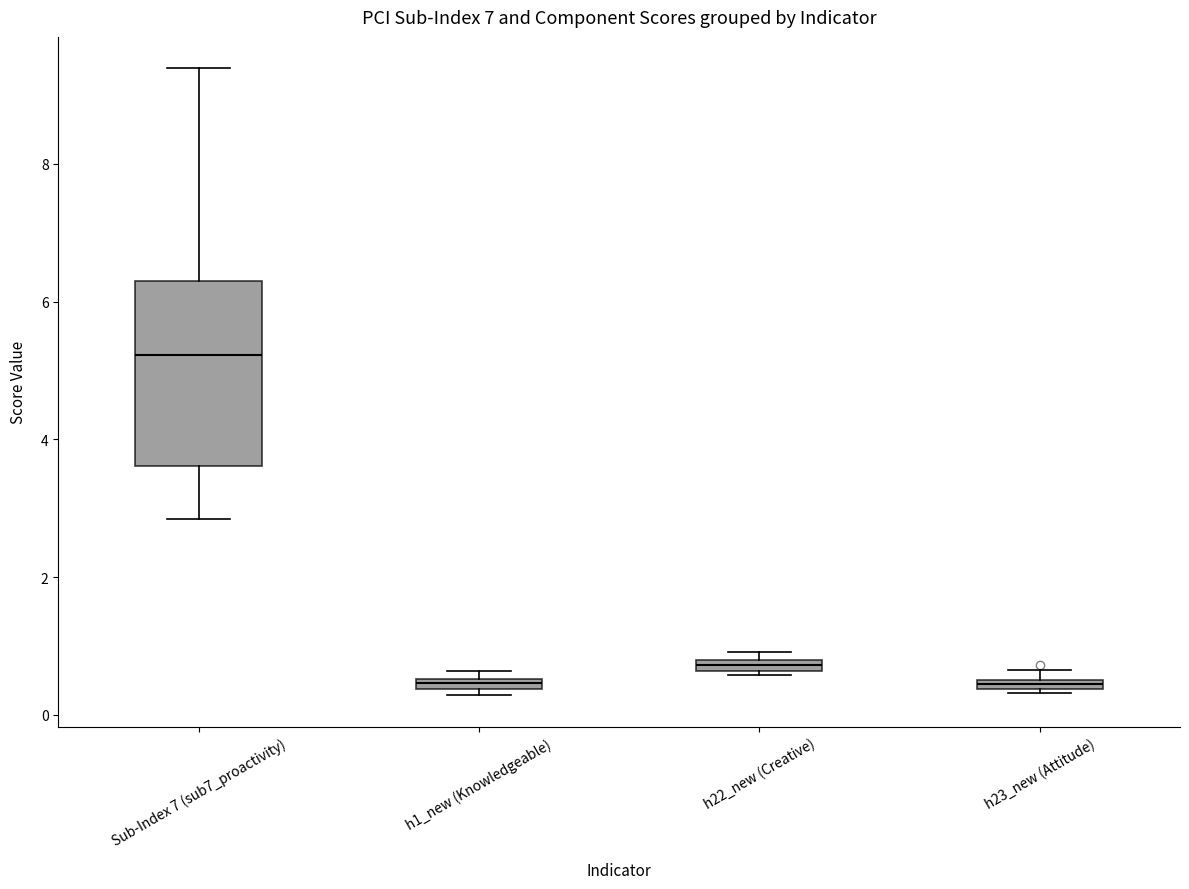

Which box has the highest median line?

Sub-Index 7 (sub7_proactivity)